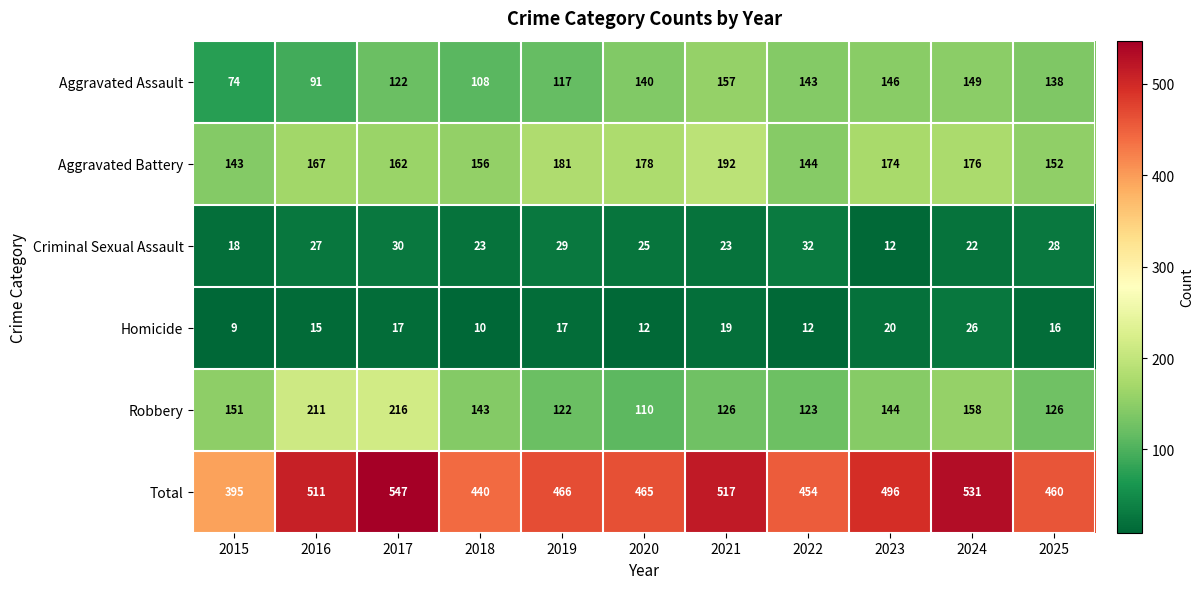

Where does the Criminal Sexual Assault series first go above 25?

2016